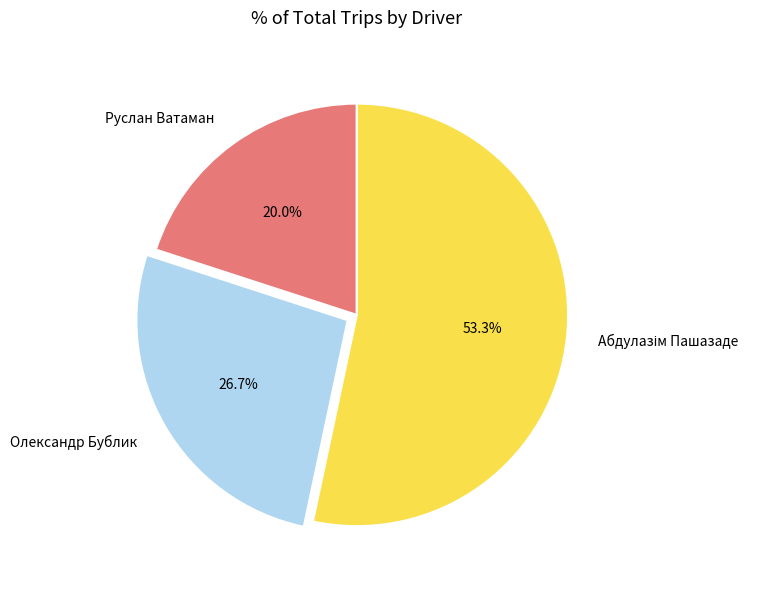

How many segments does this pie chart have?

3